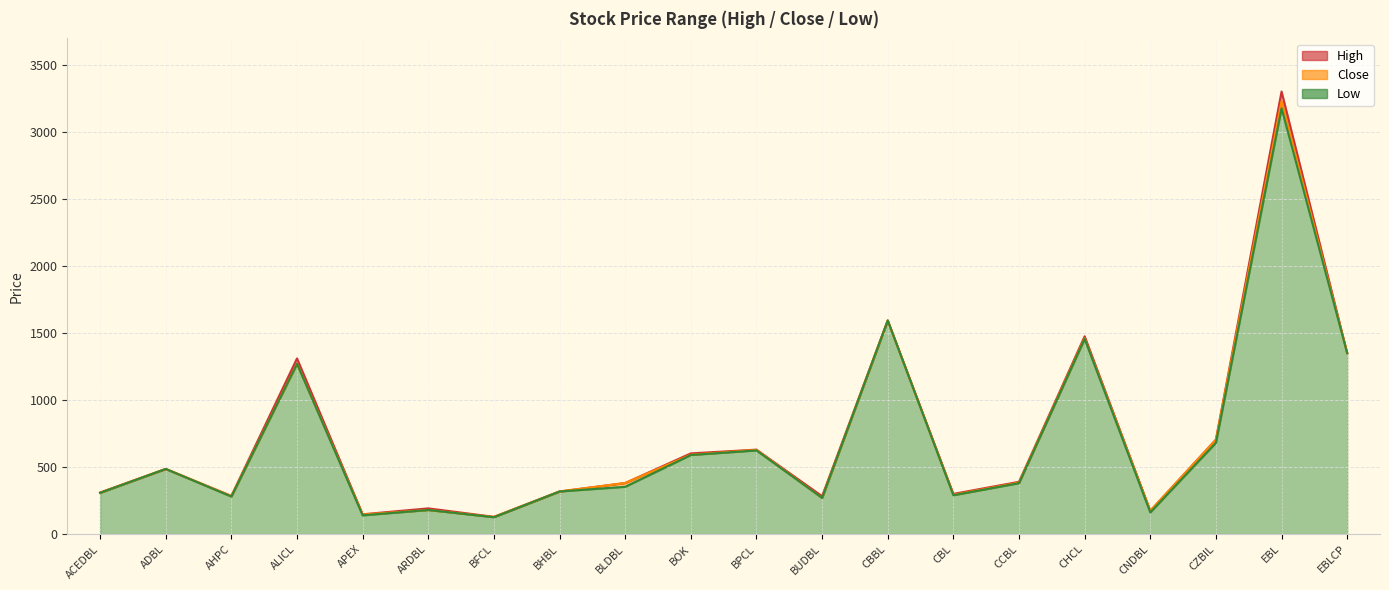

Where is the first local minimum for Low?

AHPC